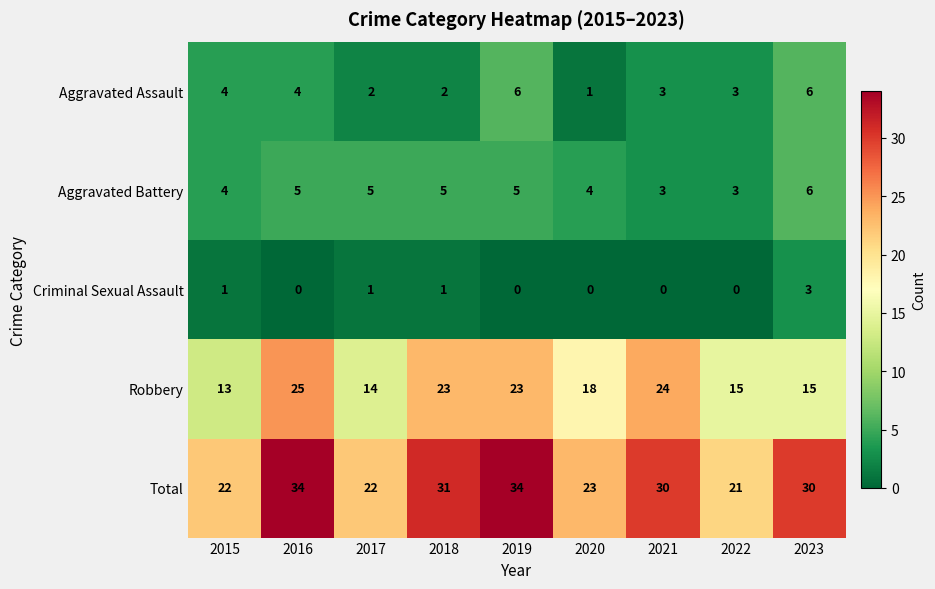

What is the difference between the maximum and minimum values in the Criminal Sexual Assault series?

3